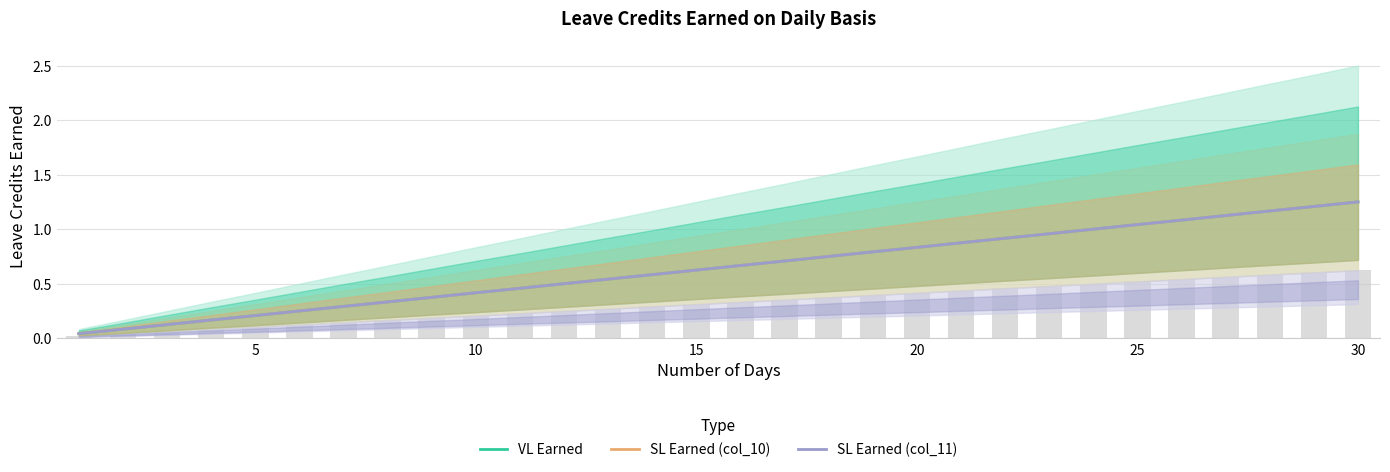

What is the sum of all VL Earned values?

19.4